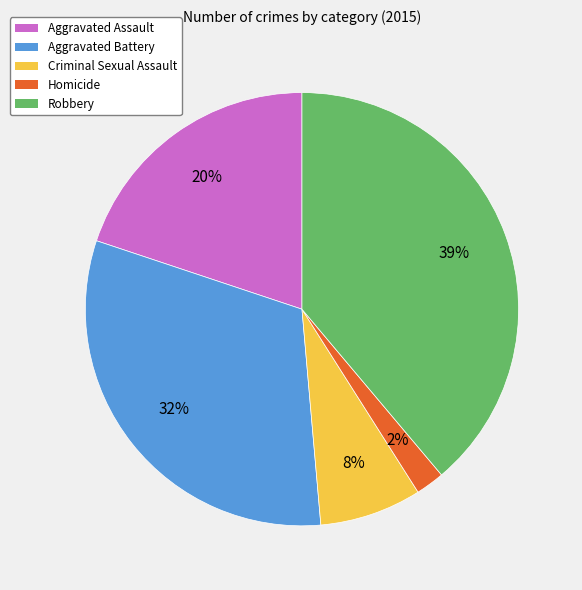

How many slices are in this pie chart?

5